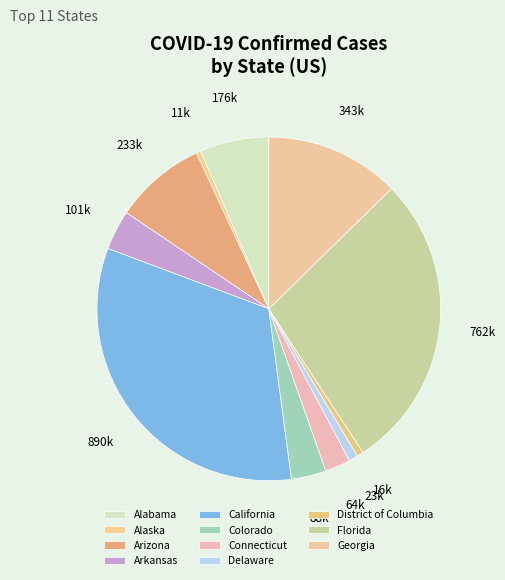

How many slices are in this pie chart?

11